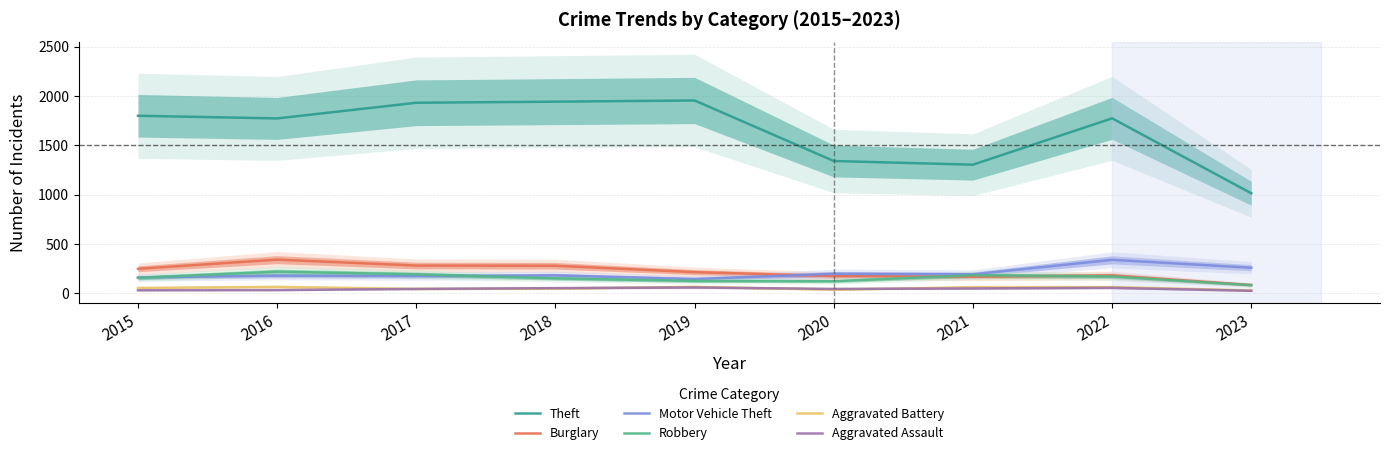

What is the maximum value for Motor Vehicle Theft?

338